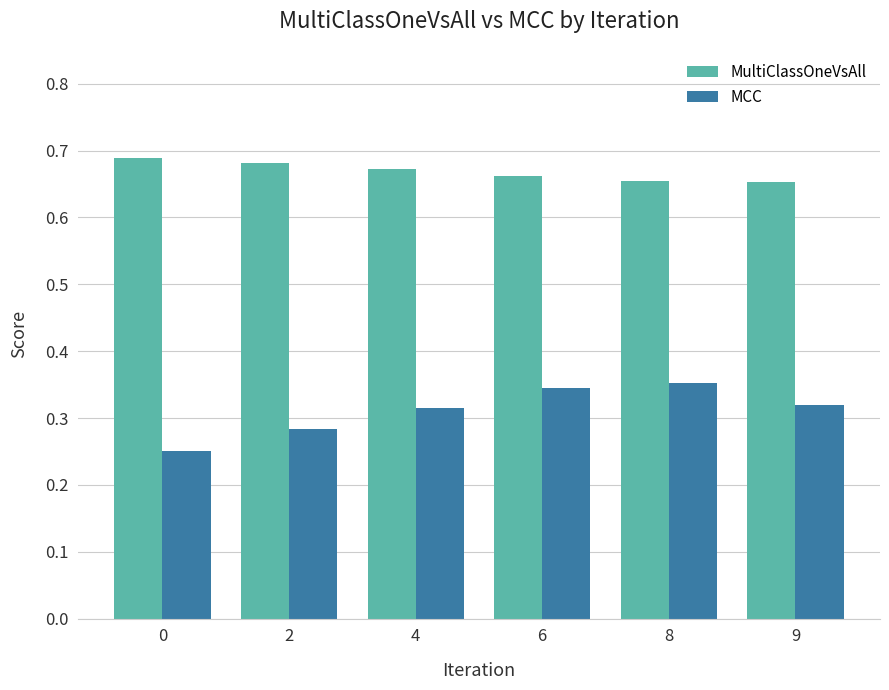

The value of MCC at 9 is 0.6. True or false?

False